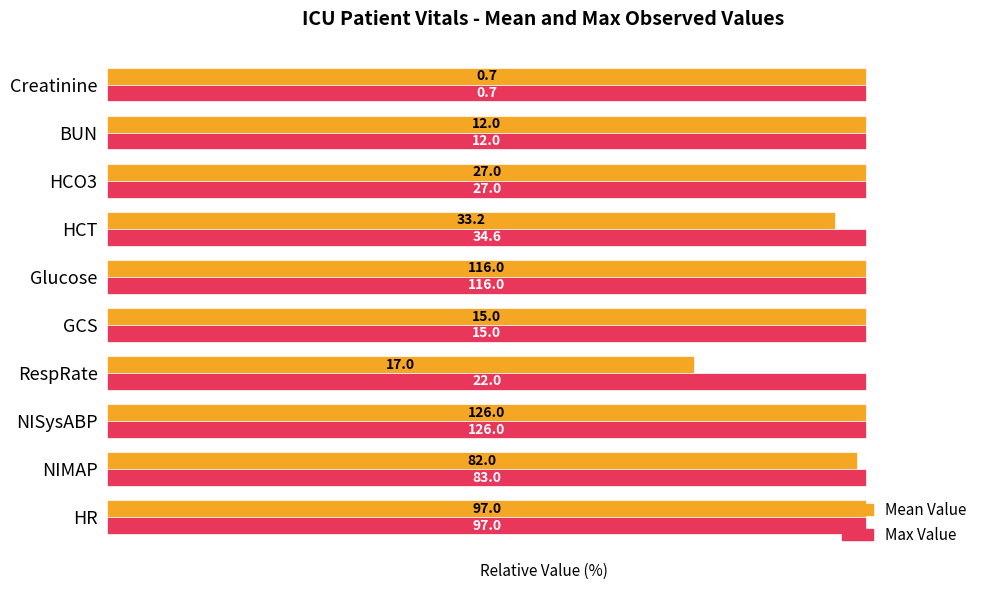

What are all the series names shown in the legend?

Mean Value, Max Value